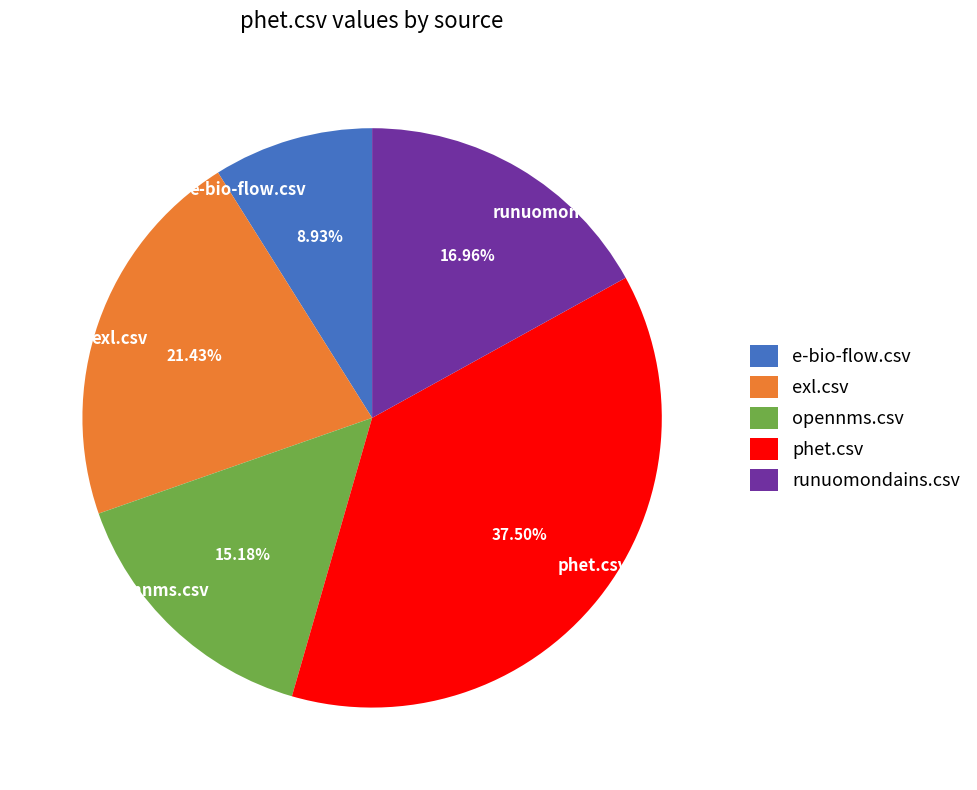

Does phet.csv represent more than half of the total?

No